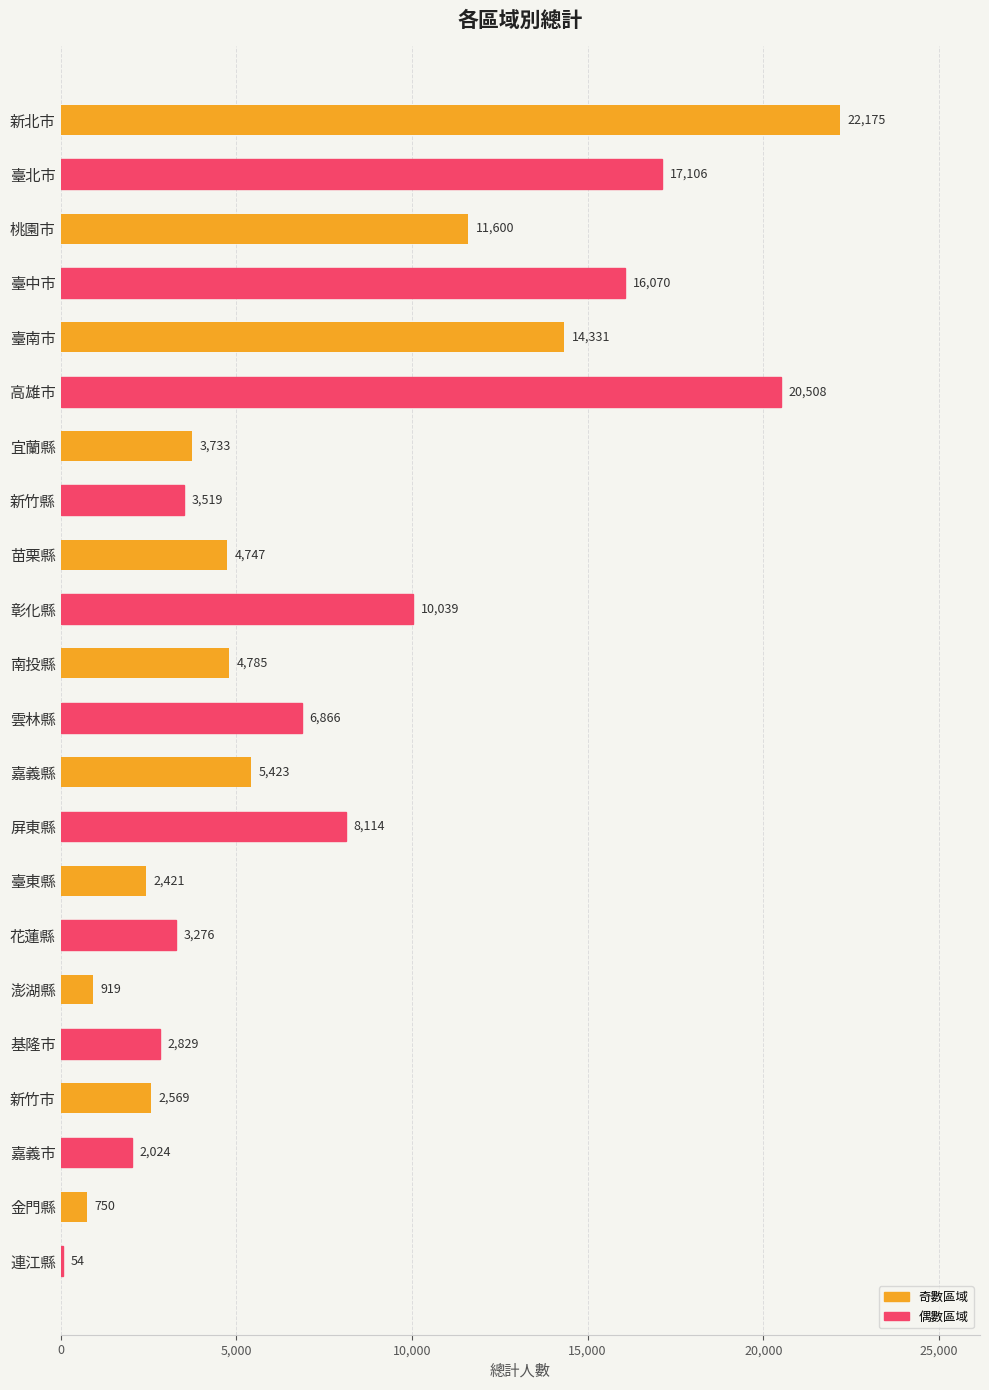

Reading bottom to top, list all the values displayed in this chart.

連江縣=54	金門縣=750	嘉義市=2024	新竹市=2569	基隆市=2829	澎湖縣=919	花蓮縣=3276	臺東縣=2421	屏東縣=8114	嘉義縣=5423	雲林縣=6866	南投縣=4785	彰化縣=10039	苗栗縣=4747	新竹縣=3519	宜蘭縣=3733	高雄市=20508	臺南市=14331	臺中市=16070	桃園市=11600	臺北市=17106	新北市=22175